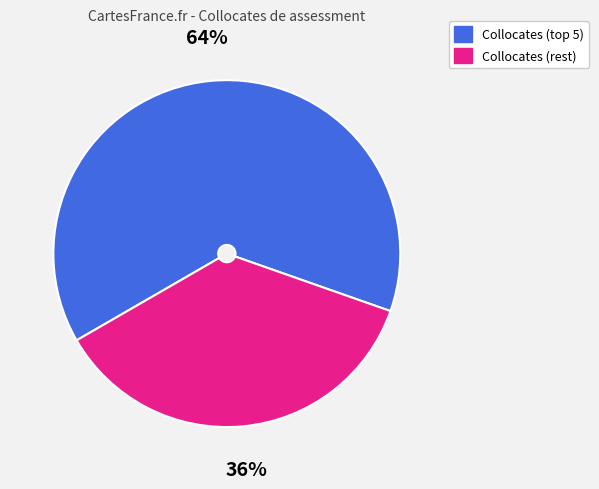

Is there any slice that represents more than half of the pie?

Yes